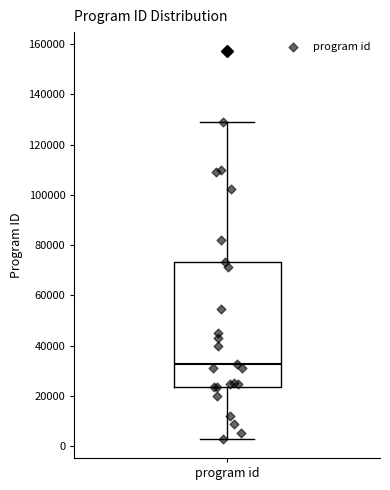

Read this box plot against the y-axis: the position of the median line, the range covered by the box, and the ends of both whiskers. The values are not printed on the chart, so give them approximately, as read against the axis.

median 32000, box 24000 to 74000, whiskers 2000 to 130000